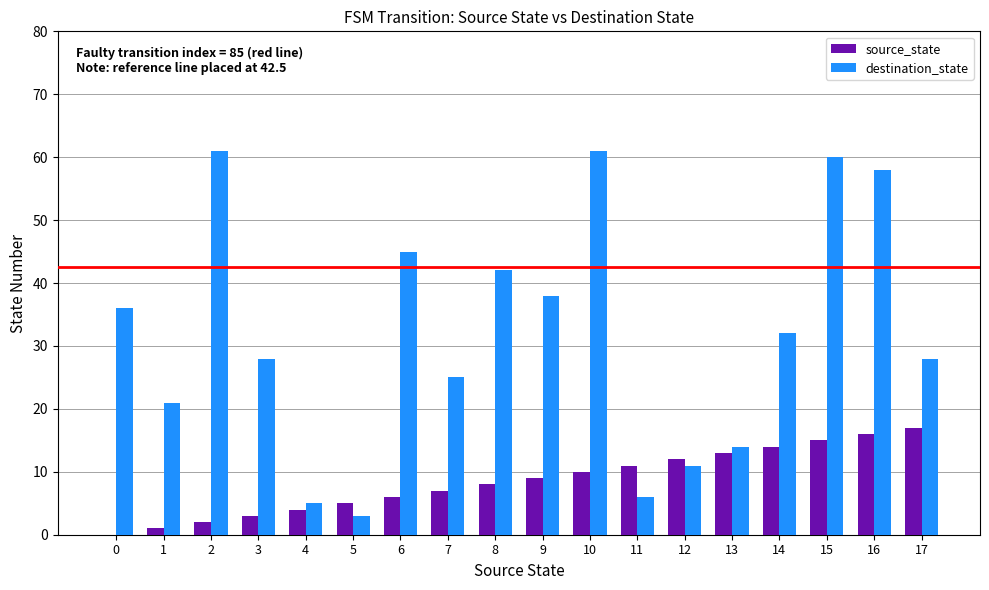

How many series are shown in this chart?

2